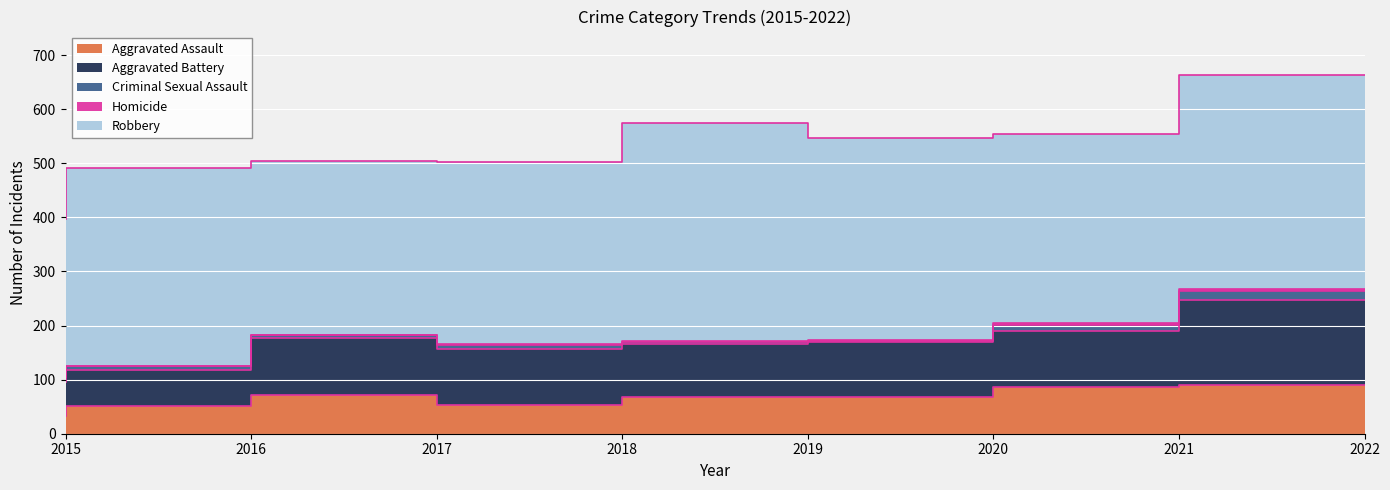

Which has a higher value, 2015 or 2022?

2022